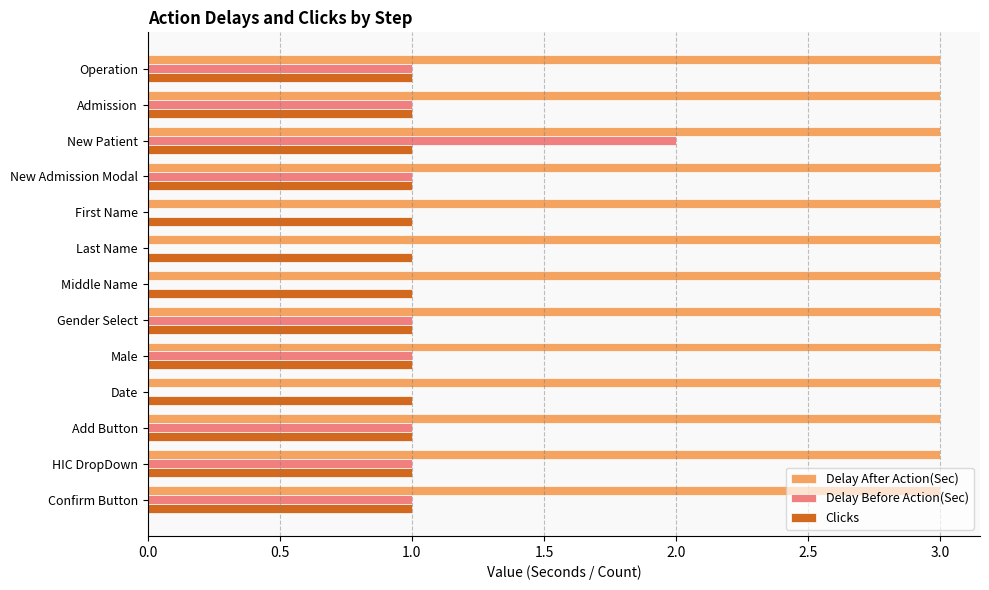

Which series changed the most between New Patient and Male?

Delay Before Action(Sec)